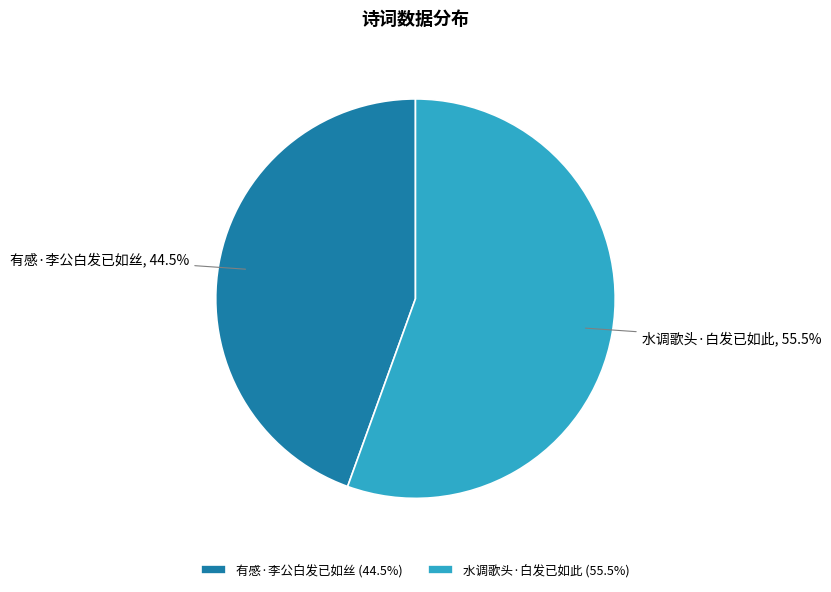

Which category has the biggest portion of the pie?

水调歌头·白发已如此